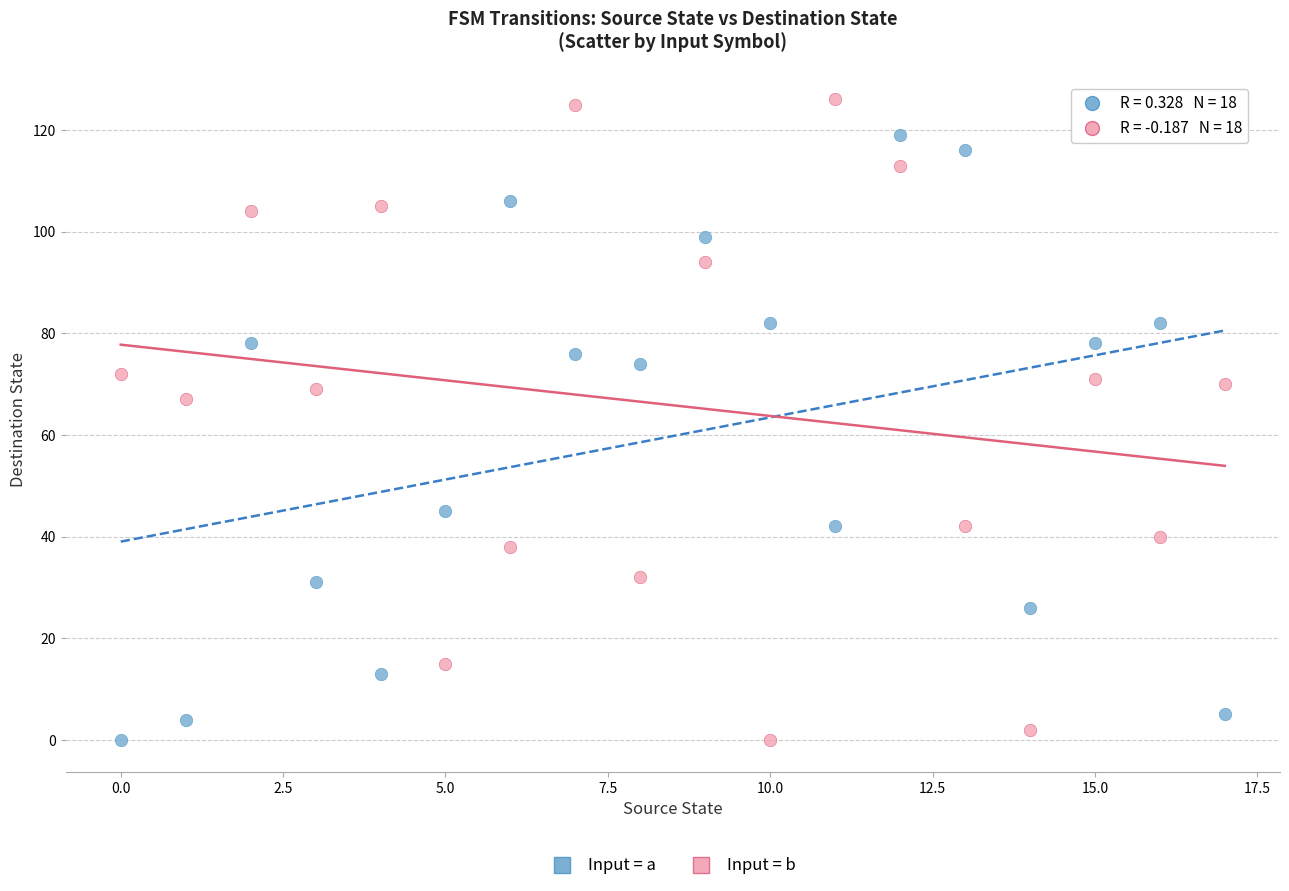

Across all data points, what is the range of Y values (max minus min)?

126